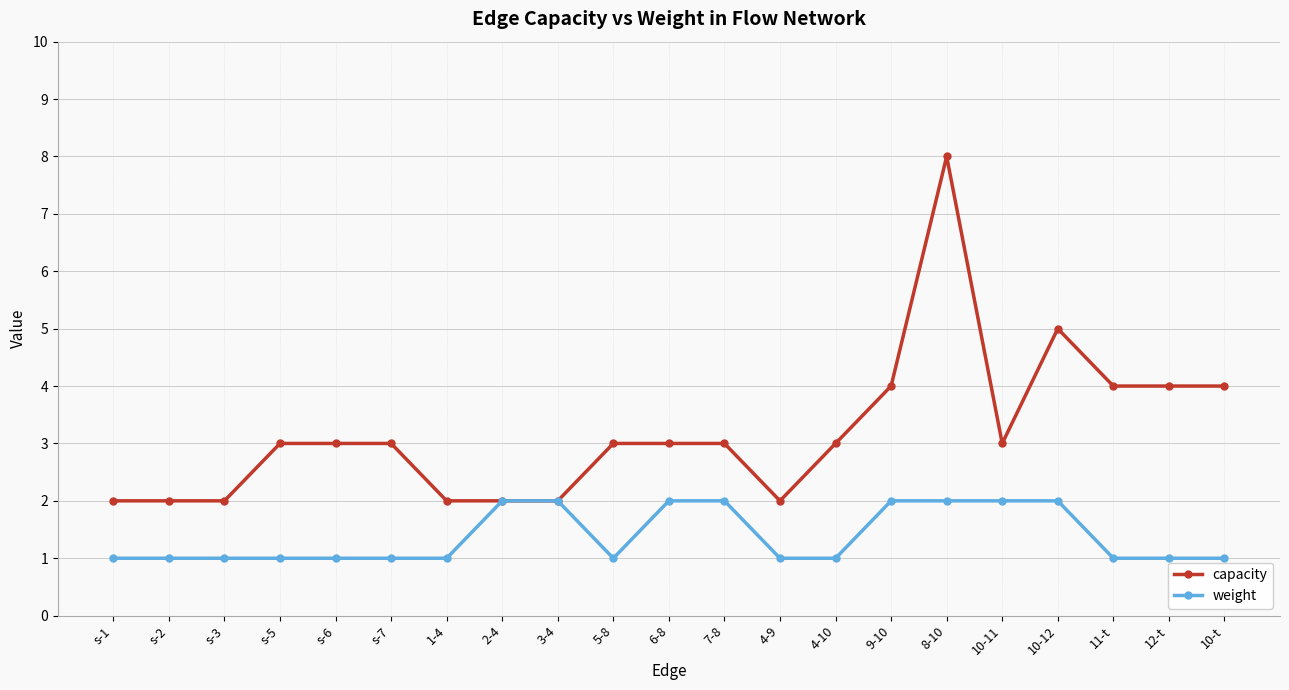

Is the value of weight at 10-t greater than the value of capacity at s-1?

No